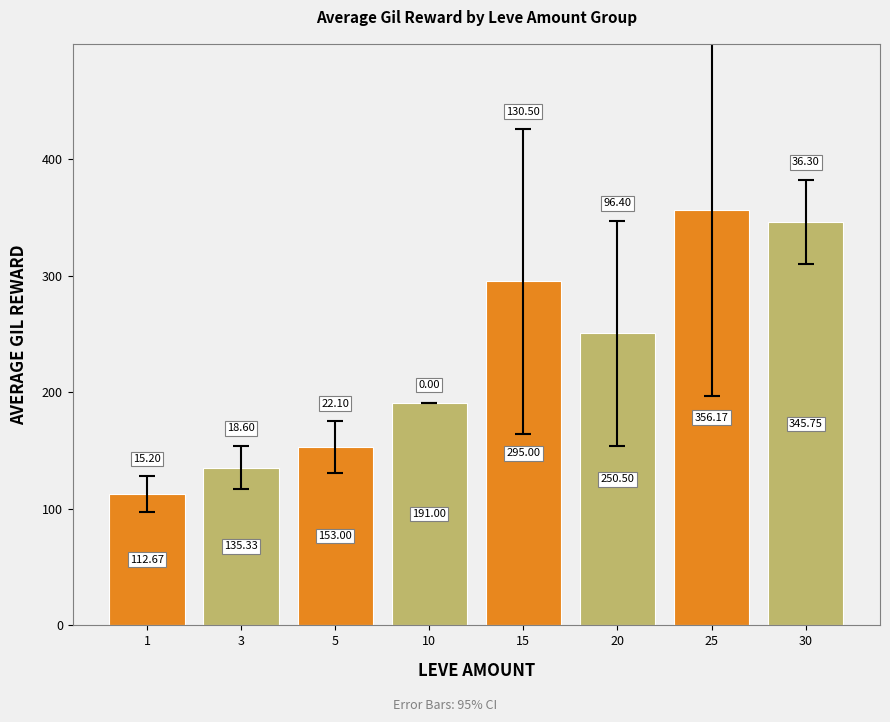

What is the value of the 8th bar from the left?

345.8